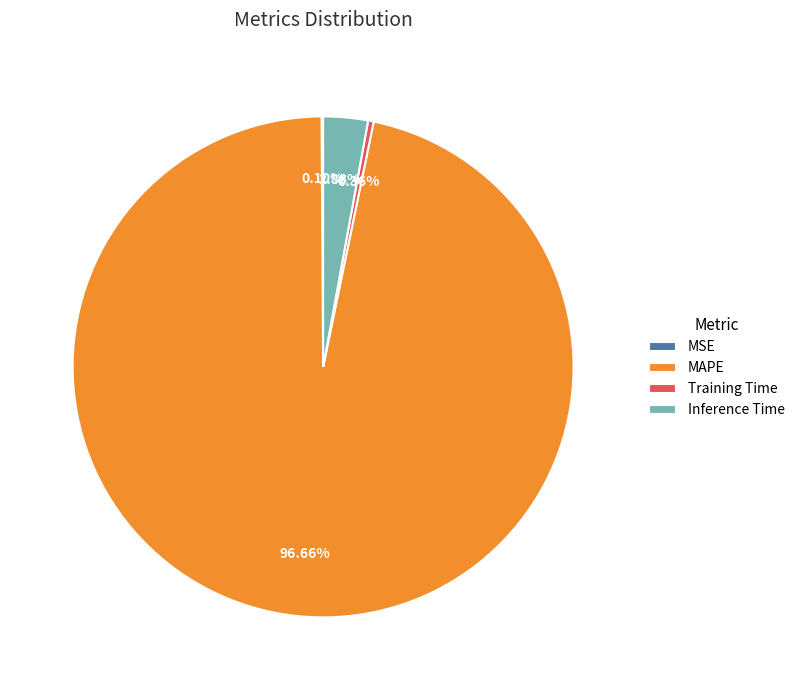

To the nearest percent, what is the average slice percentage?

25%